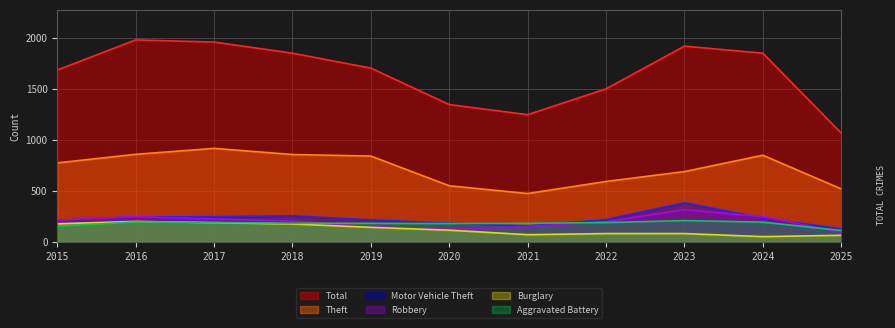

At which label does Theft reach its minimum?

2021